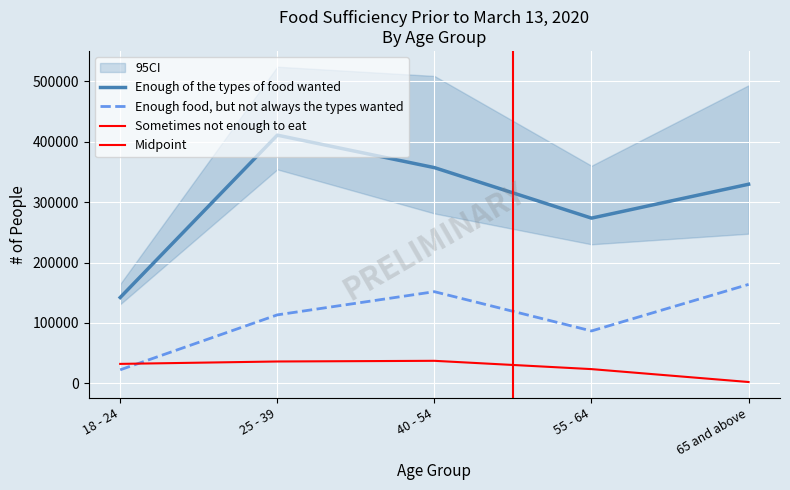

What are all the series names shown in the legend?

Enough of the types of food wanted, Enough food, but not always the types wanted, Sometimes not enough to eat